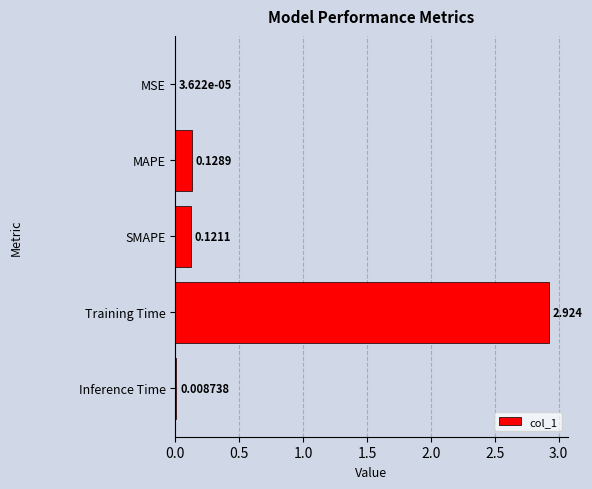

Which label corresponds to the largest value in the chart?

Training Time